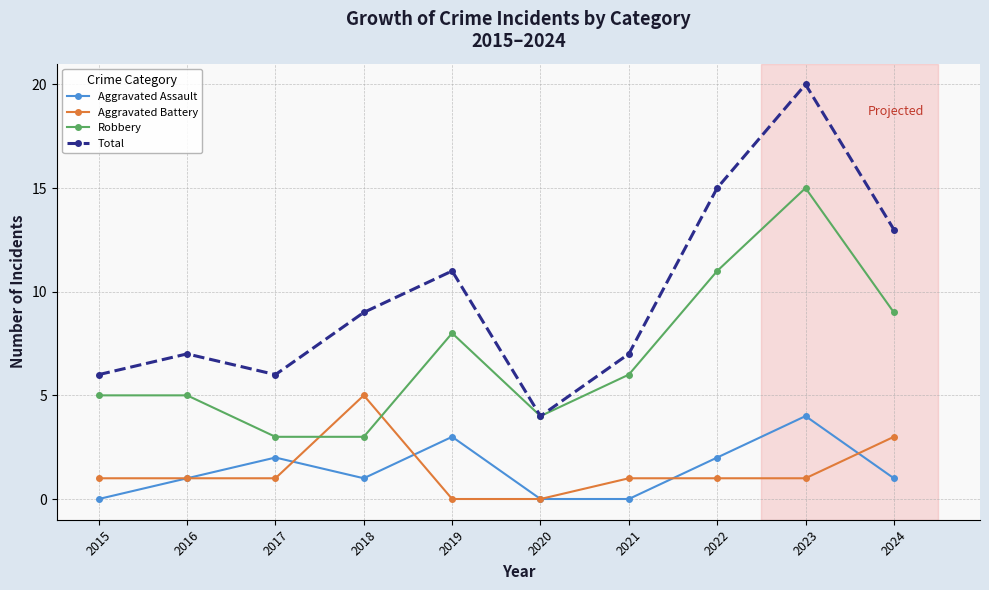

What is the greatest value displayed?

20